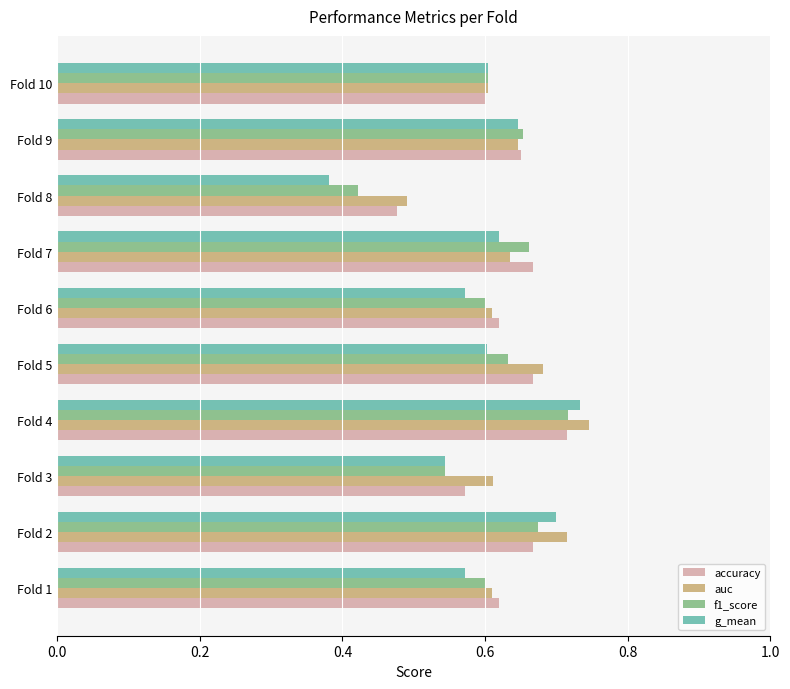

The value of g_mean at Fold 9 is 0.6. True or false?

True